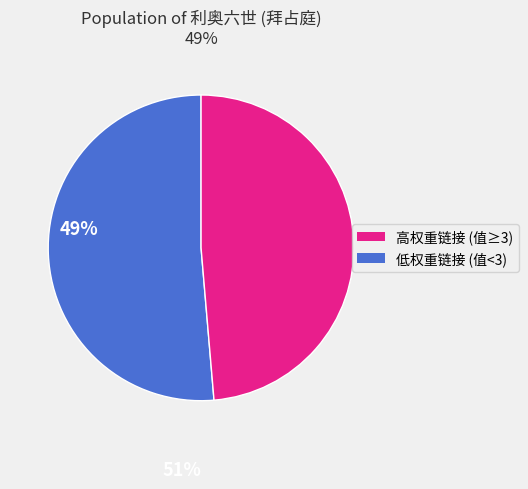

Does any single category account for the majority?

Yes